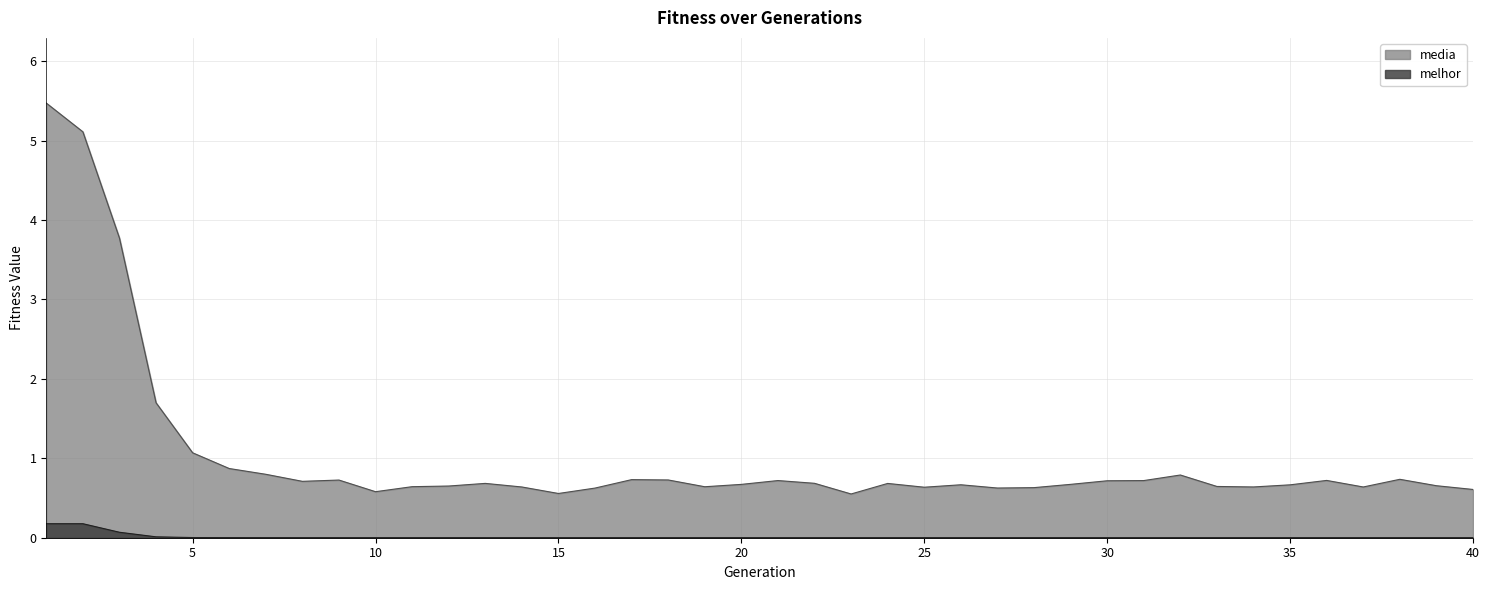

What is the difference between the second highest and minimum values in the media series?

4.6